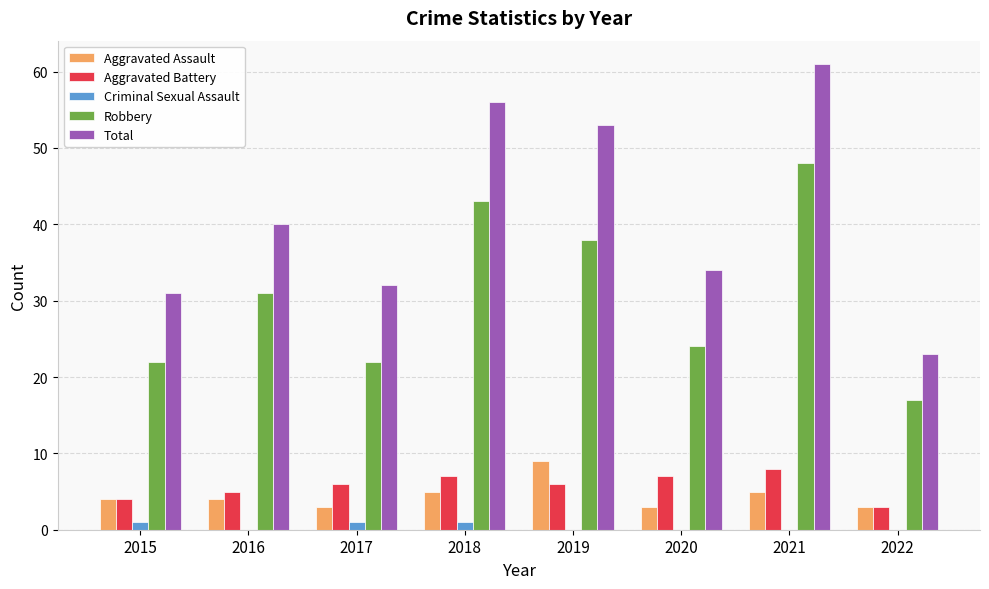

Reading right to left, list all the values displayed in this chart.

Aggravated Assault: 3	5	3	9	5	3	4	4
Aggravated Battery: 3	8	7	6	7	6	5	4
Criminal Sexual Assault: 0	0	0	0	1	1	0	1
Robbery: 17	48	24	38	43	22	31	22
Total: 23	61	34	53	56	32	40	31